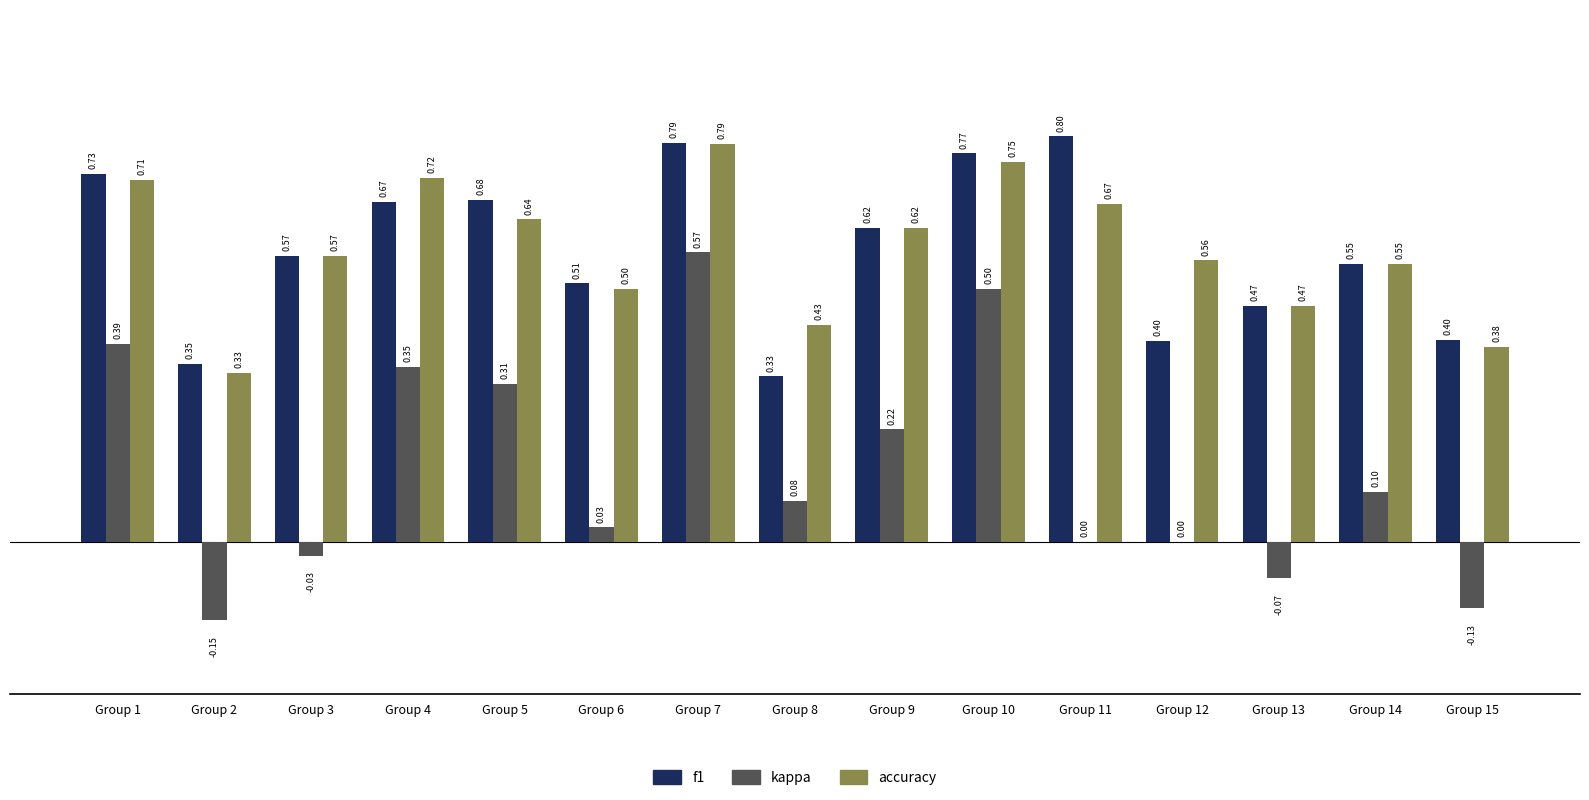

Between Group 3 and Group 14, which series saw the biggest shift?

kappa